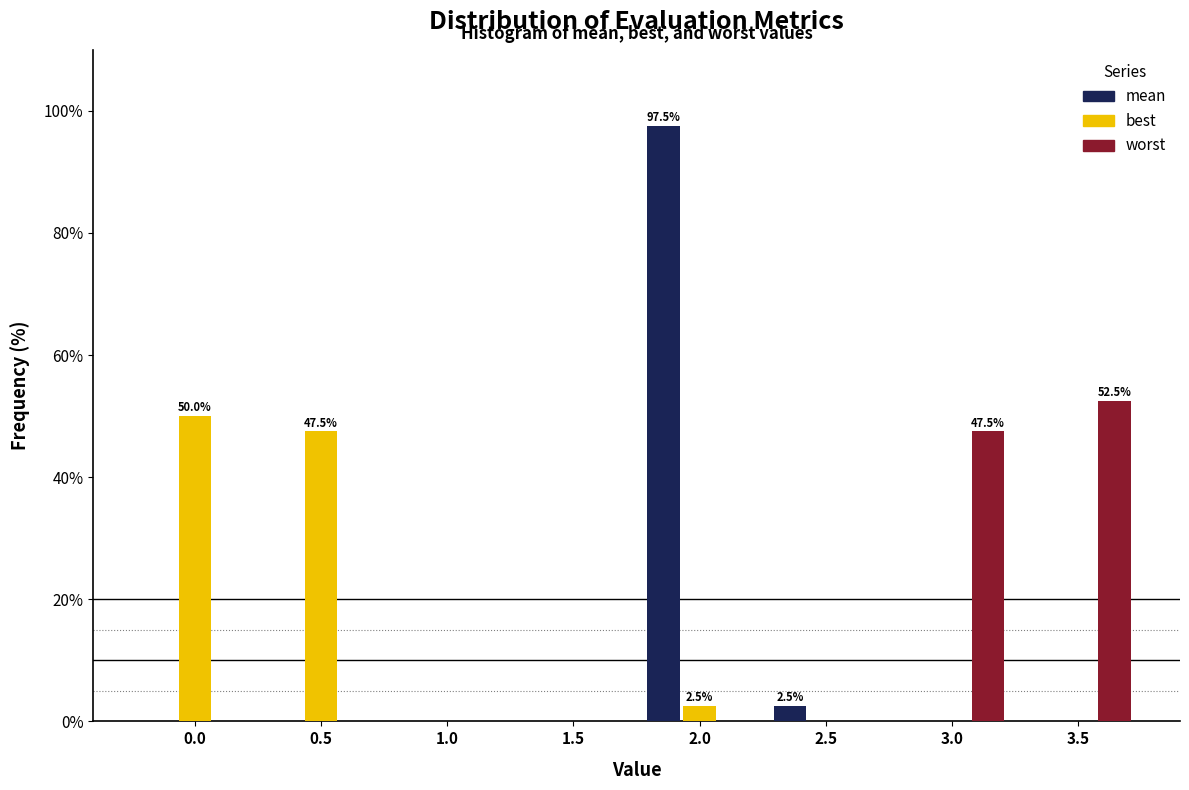

Reading left to right, extract all data points from this chart.

mean: 0.0=0.0	0.5=0.0	1.0=0.0	1.5=0.0	2.0=97.5	2.5=2.5	3.0=0.0	3.5=0.0
best: 0.0=50.0	0.5=47.5	1.0=0.0	1.5=0.0	2.0=2.5	2.5=0.0	3.0=0.0	3.5=0.0
worst: 0.0=0.0	0.5=0.0	1.0=0.0	1.5=0.0	2.0=0.0	2.5=0.0	3.0=47.5	3.5=52.5